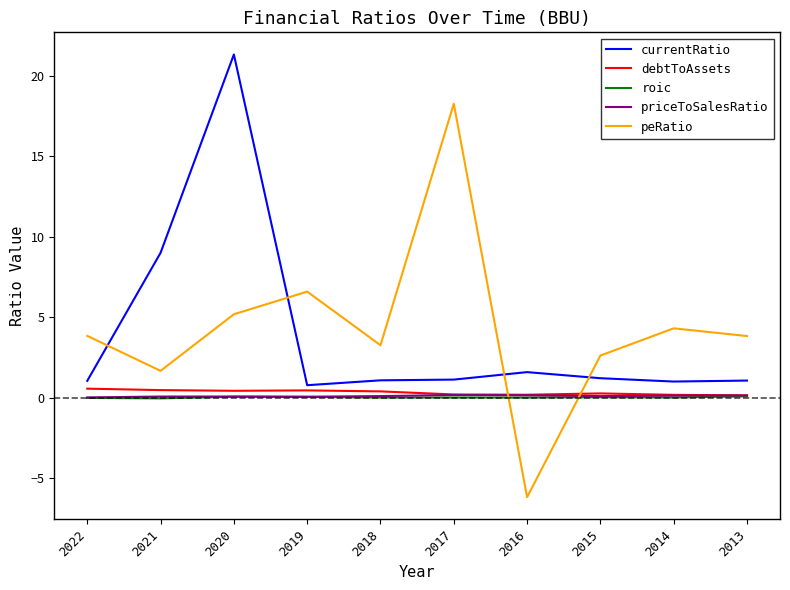

True or false: roic and priceToSalesRatio intersect in this chart.

False